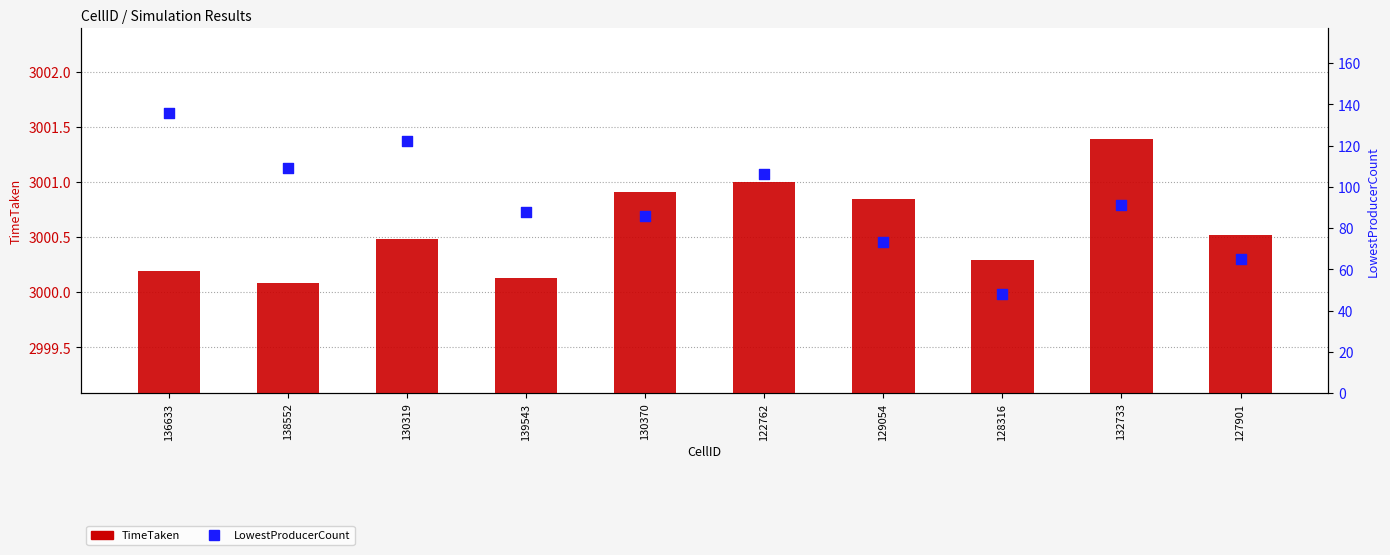

Which series has the largest total across all categories?

TimeTaken